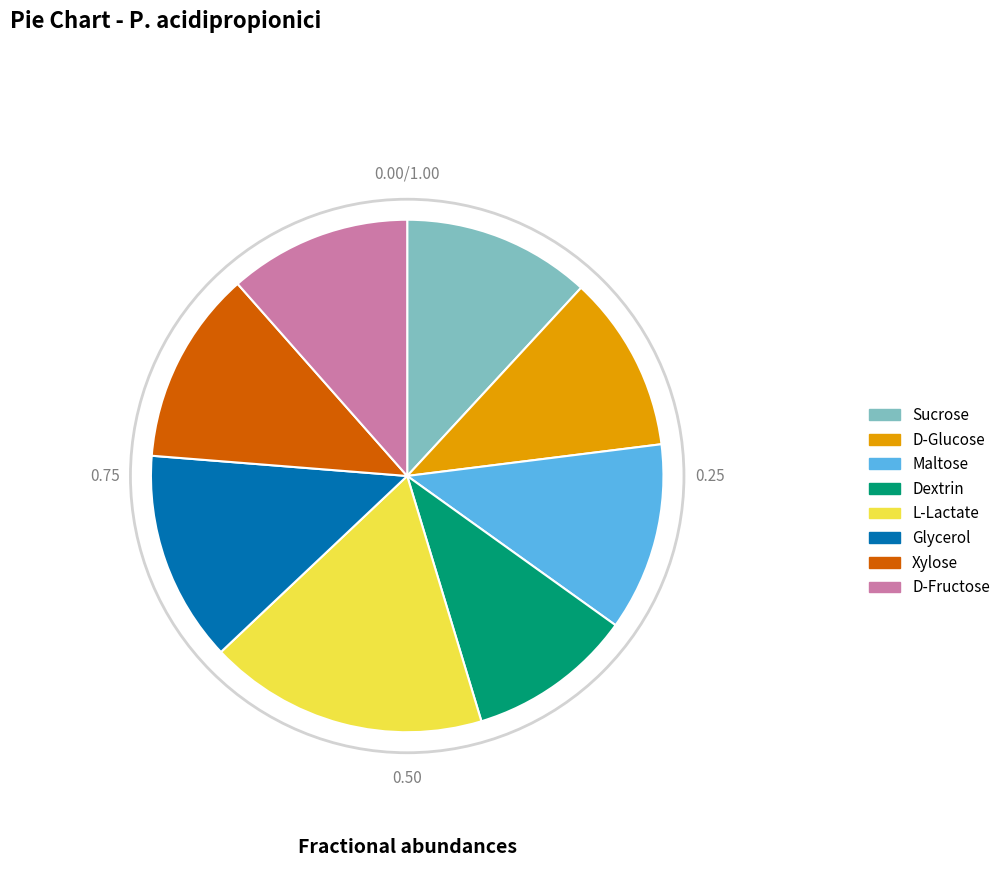

What is the largest slice in the pie chart?

L-Lactate